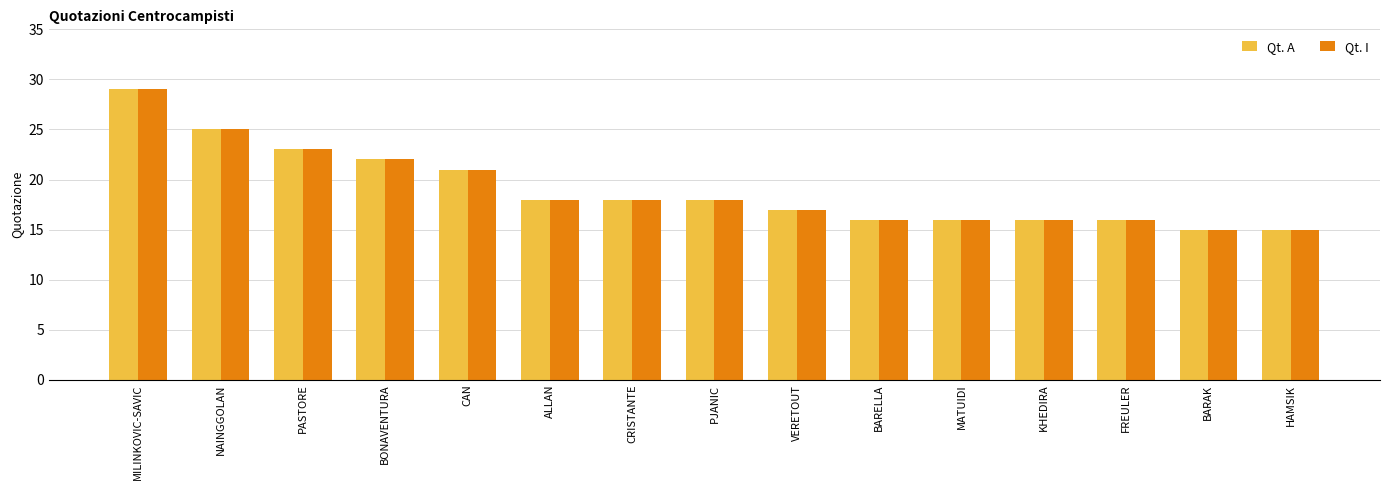

Is the value of Qt. I at KHEDIRA greater than the value of Qt. A at PASTORE?

No